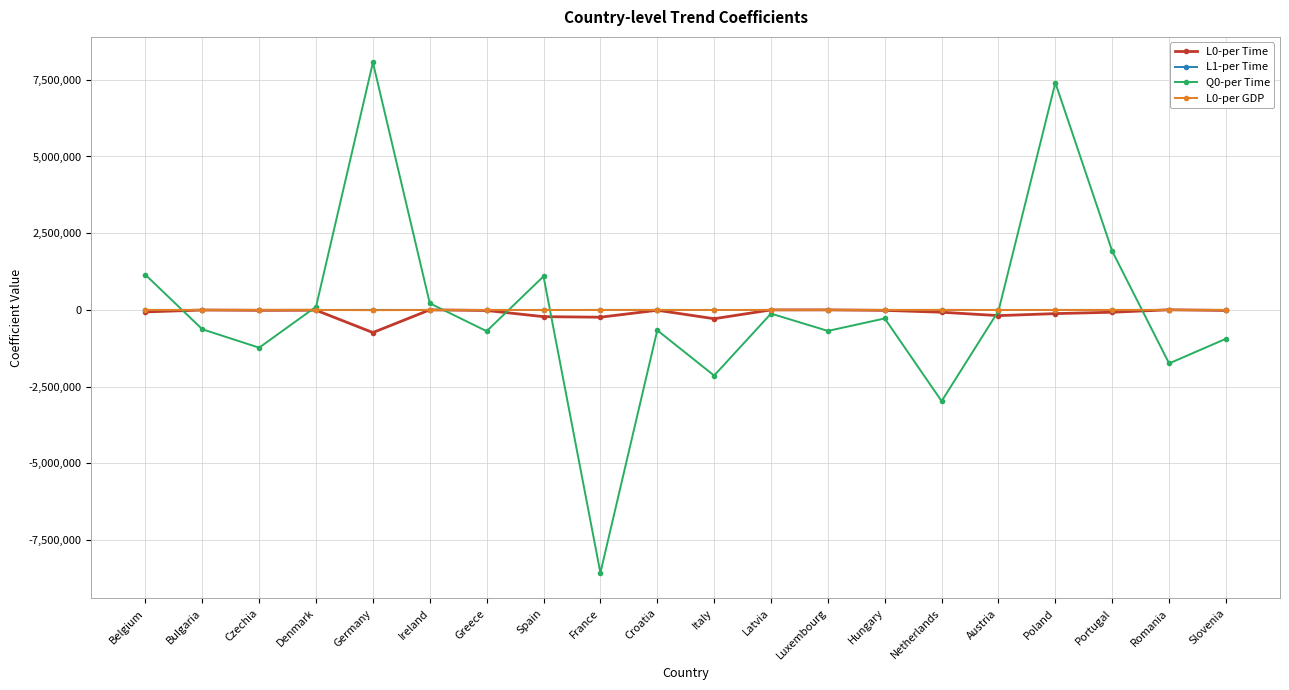

Is this an area chart (filled region under the line)?

No